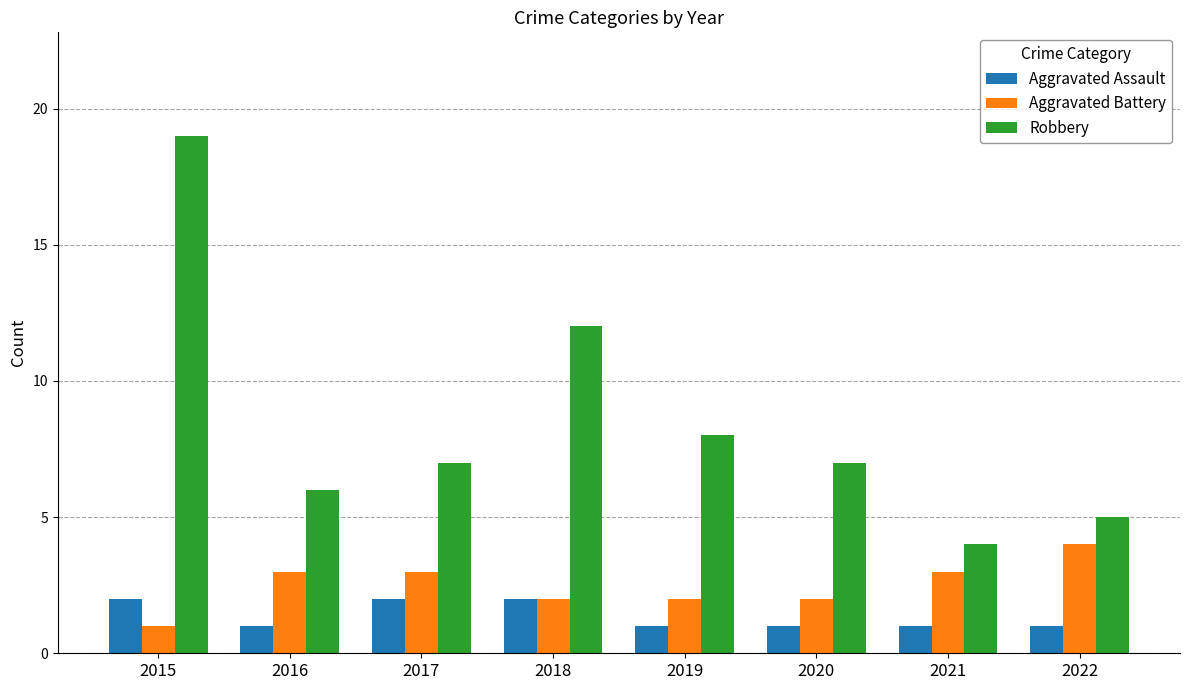

At which category is the sum across all series the highest?

2015